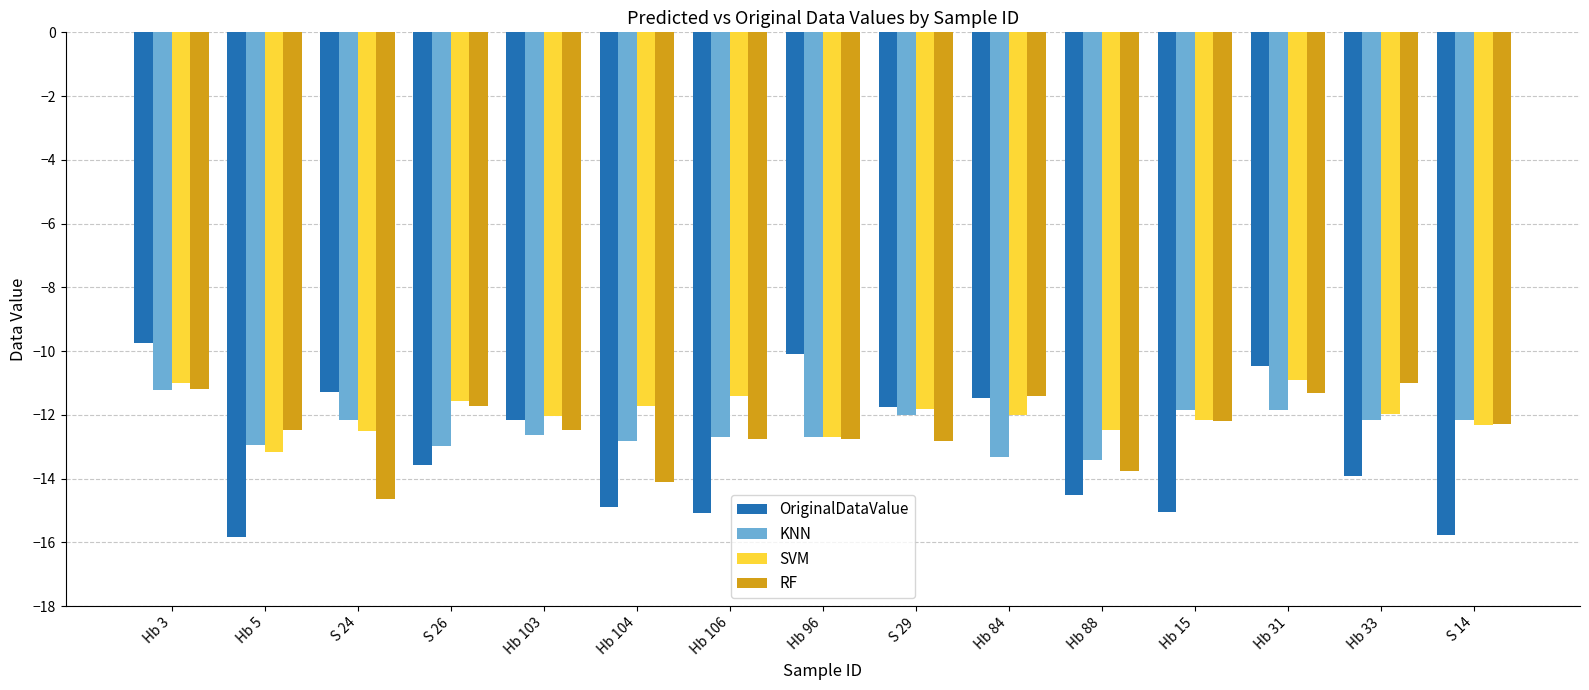

Between Hb 31 and Hb 33, which series saw the biggest shift?

OriginalDataValue